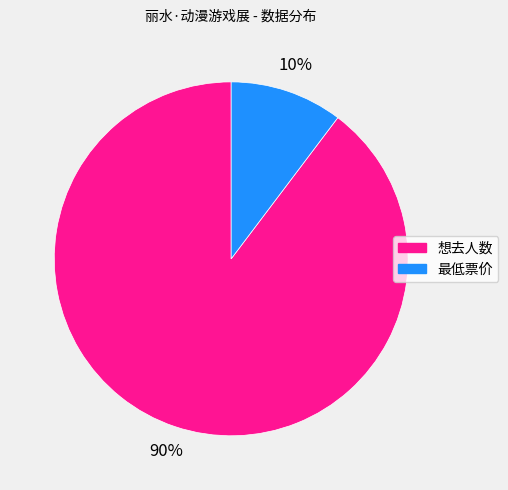

Does 最低票价 represent more than half of the total?

No